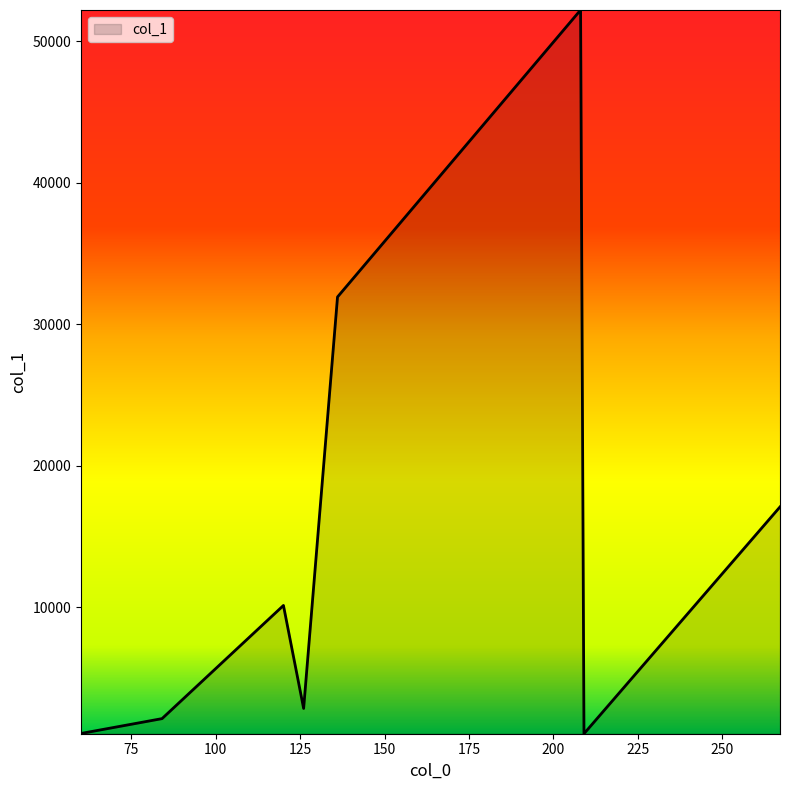

True or false: the data has more than 1 interior local peaks.

True